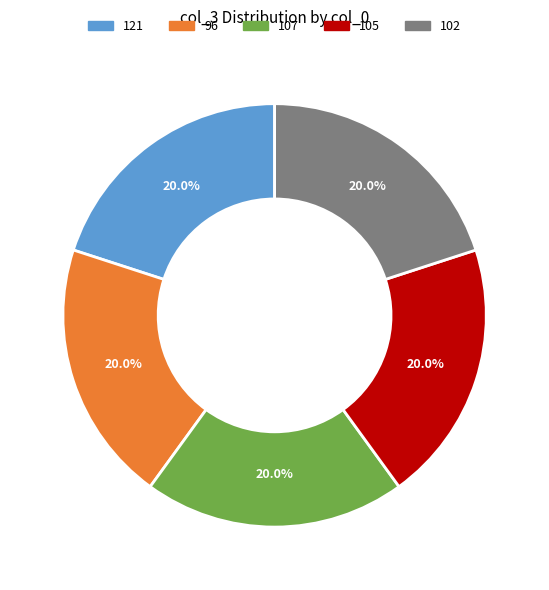

Combined, do 107 and 96 account for over 50%?

No